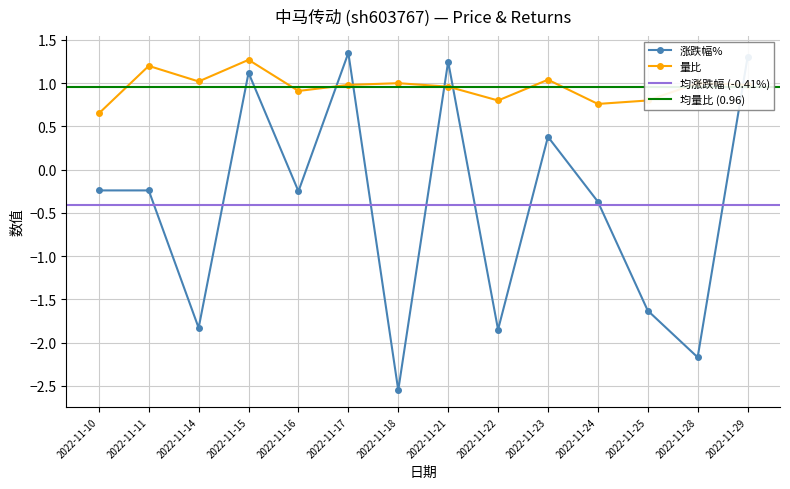

Which has a higher value, 2022-11-23 or 2022-11-15?

2022-11-15